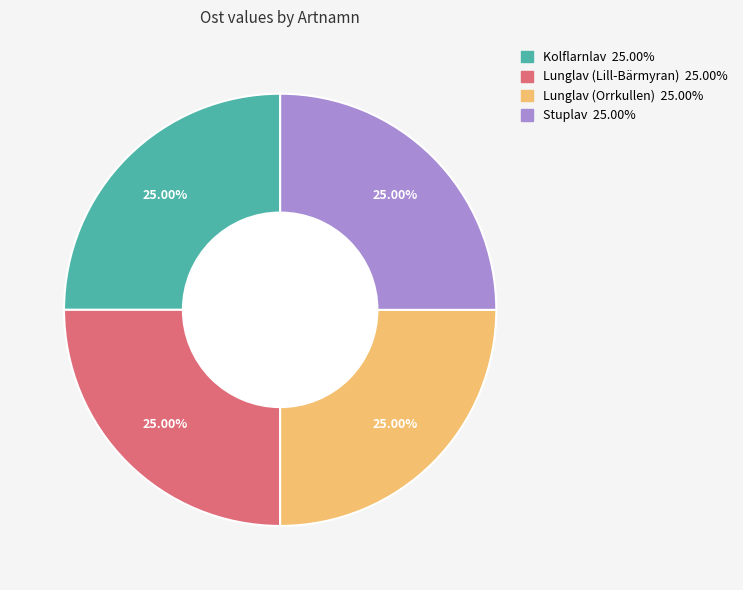

True or false: Stuplav accounts for 14% of the total.

False